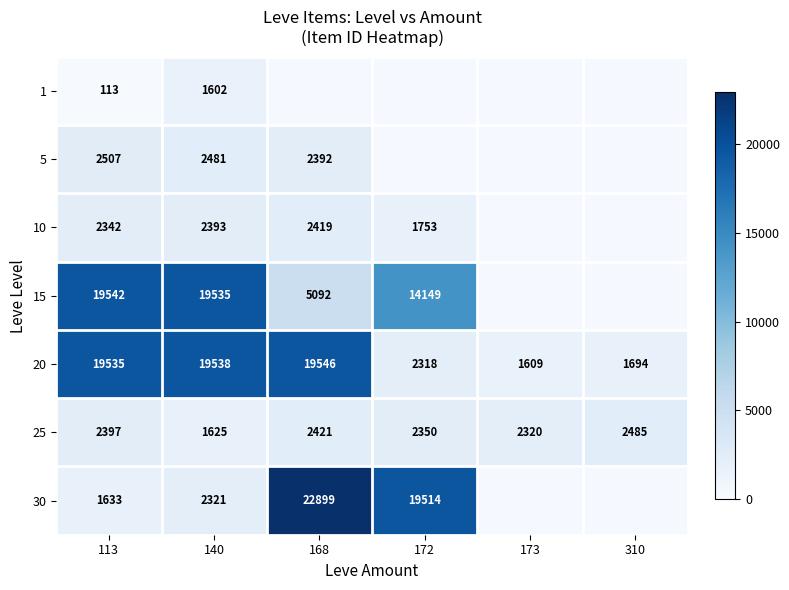

List the labels in order of 25 value, largest first.

310, 168, 113, 172, 173, 140